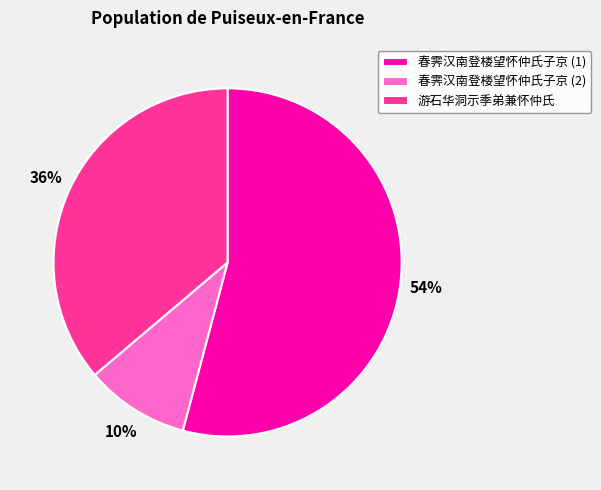

To the nearest percent, what portion does 春霁汉南登楼望怀仲氏子京 (1) represent?

54%